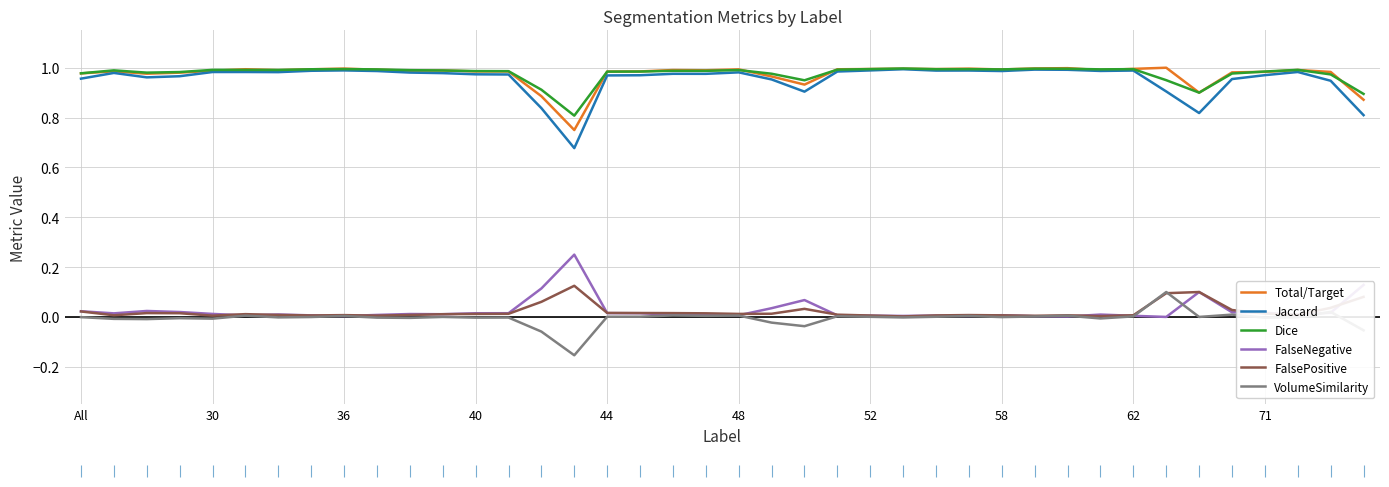

Which series ends up on top after the final intersection of VolumeSimilarity and FalseNegative?

FalseNegative